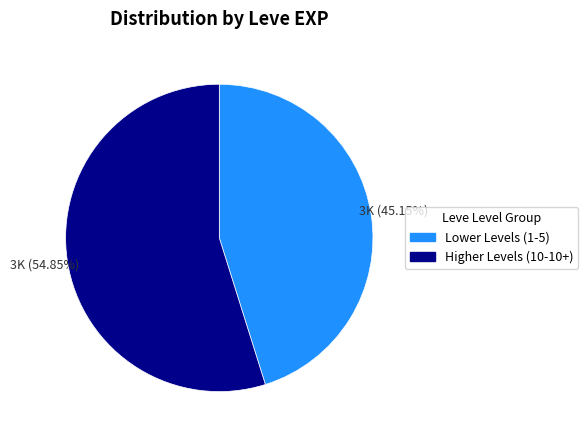

To the nearest percent, what is the average slice percentage?

50%